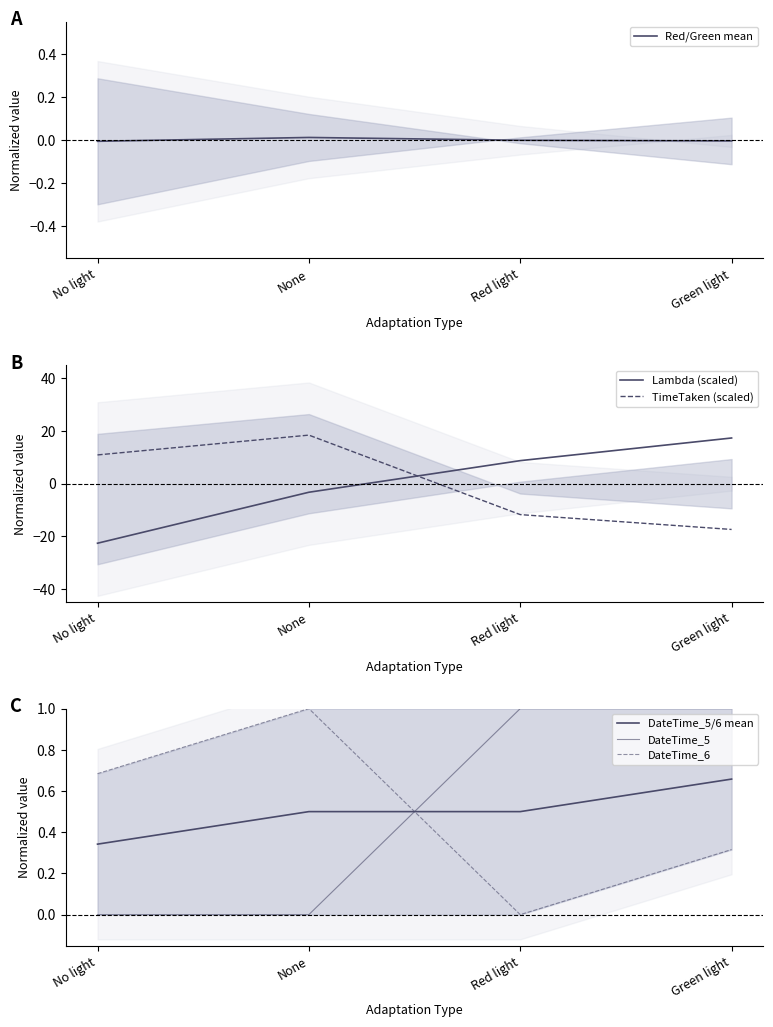

What is the label of the 4th point from the left?

Green light